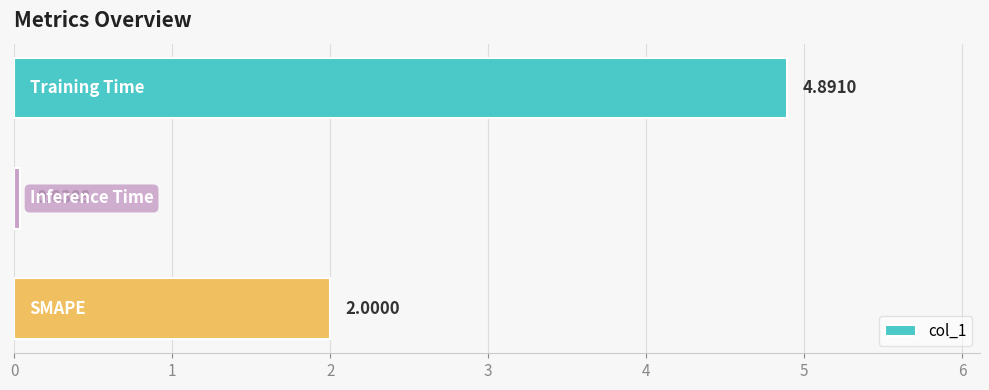

What is the sum of all values?

6.9